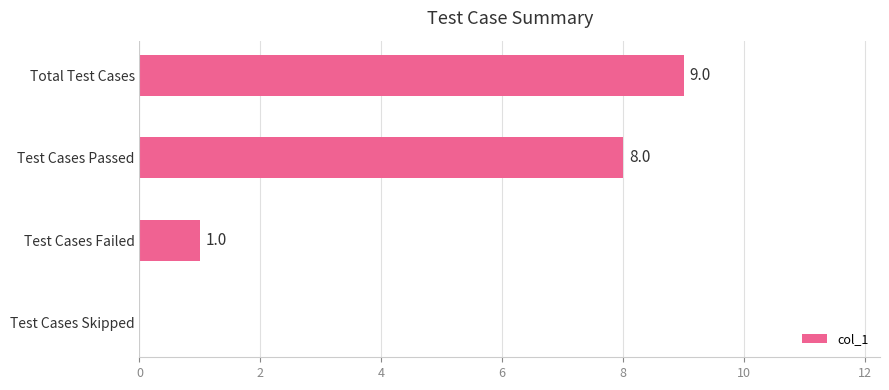

How many data points does each series have?

4